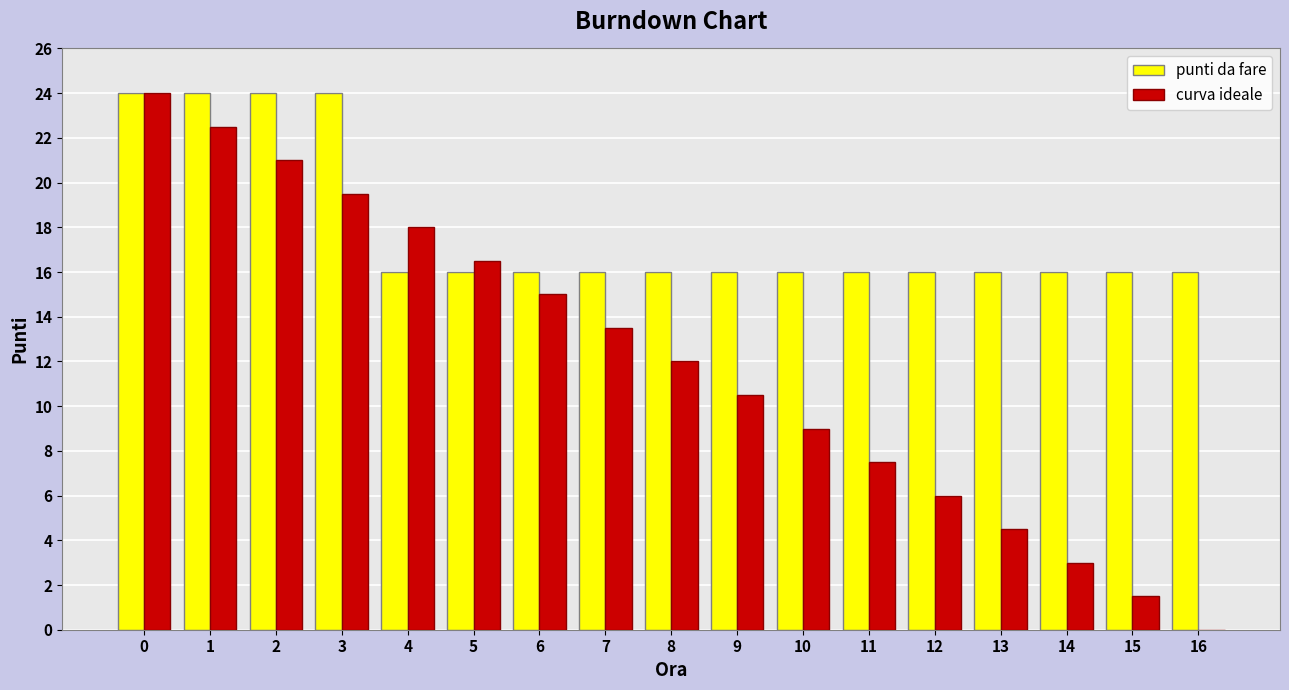

What is the highest value of the curva ideale series?

24.0